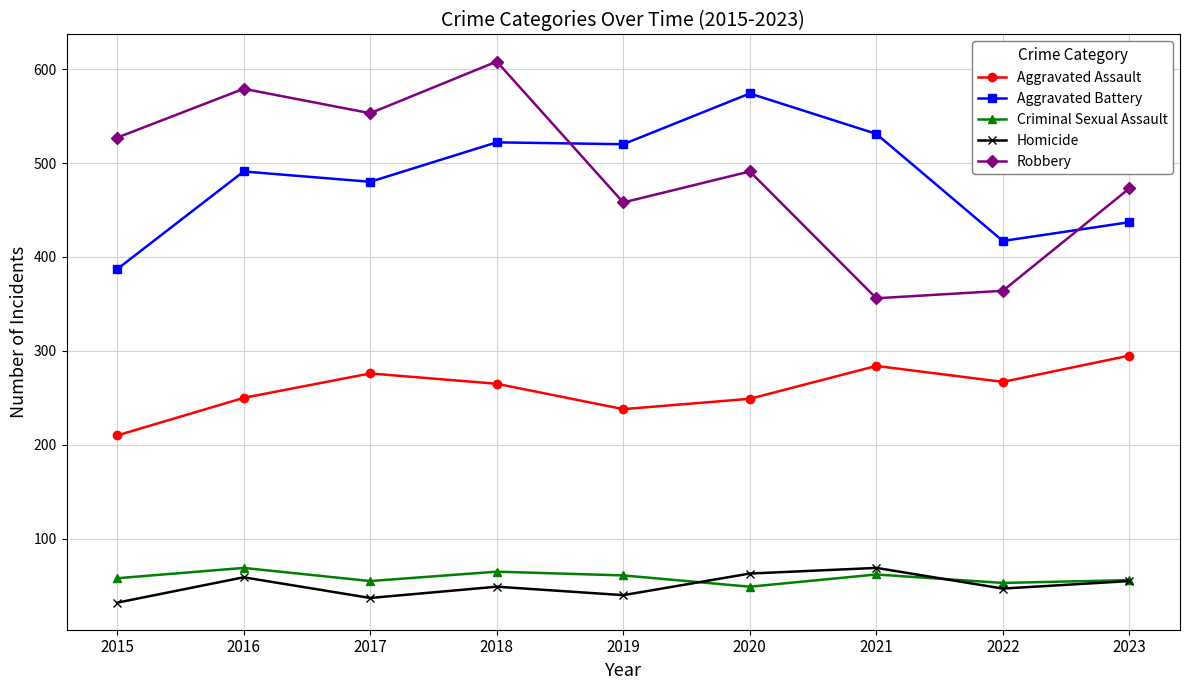

What is the difference between the Aggravated Assault values at 2017 and 2016?

26